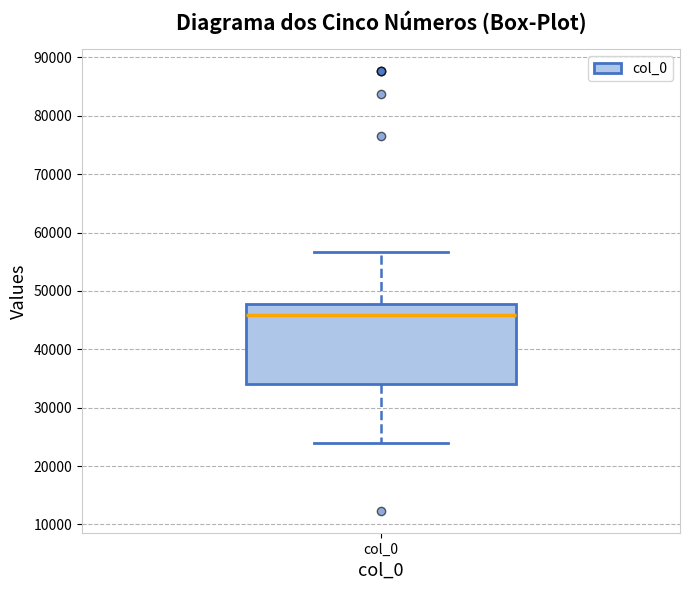

Transcribe this box plot: give where the median line is, the range the box spans, and where the two whiskers end, as read against the y-axis. The values are not printed on the chart, so give them approximately, as read against the axis.

median 46000, box 34000 to 48000, whiskers 24000 to 57000